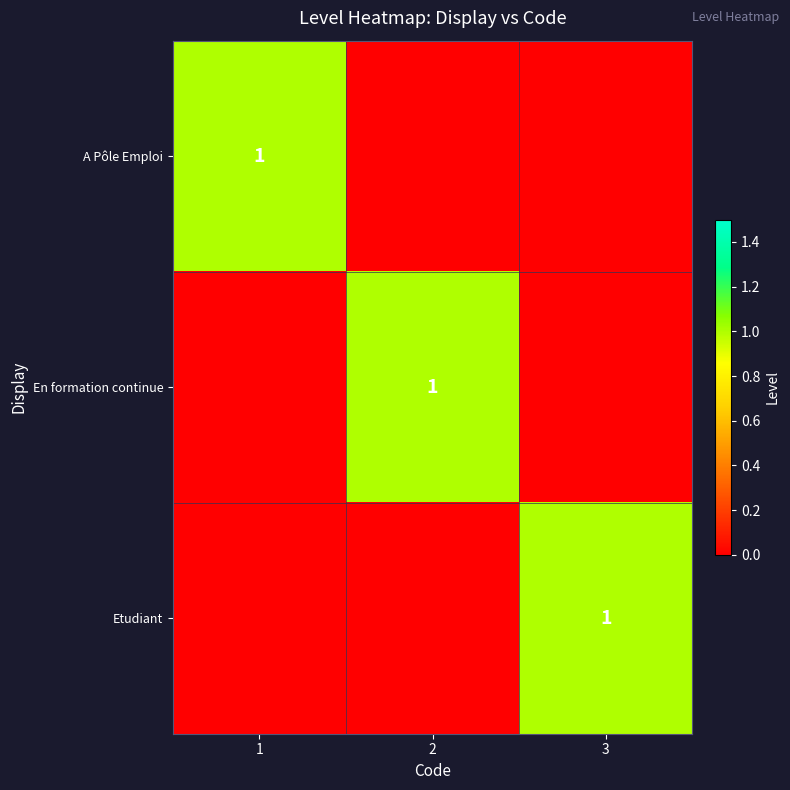

What is the sum of the En formation continue values at 2 and 1?

1